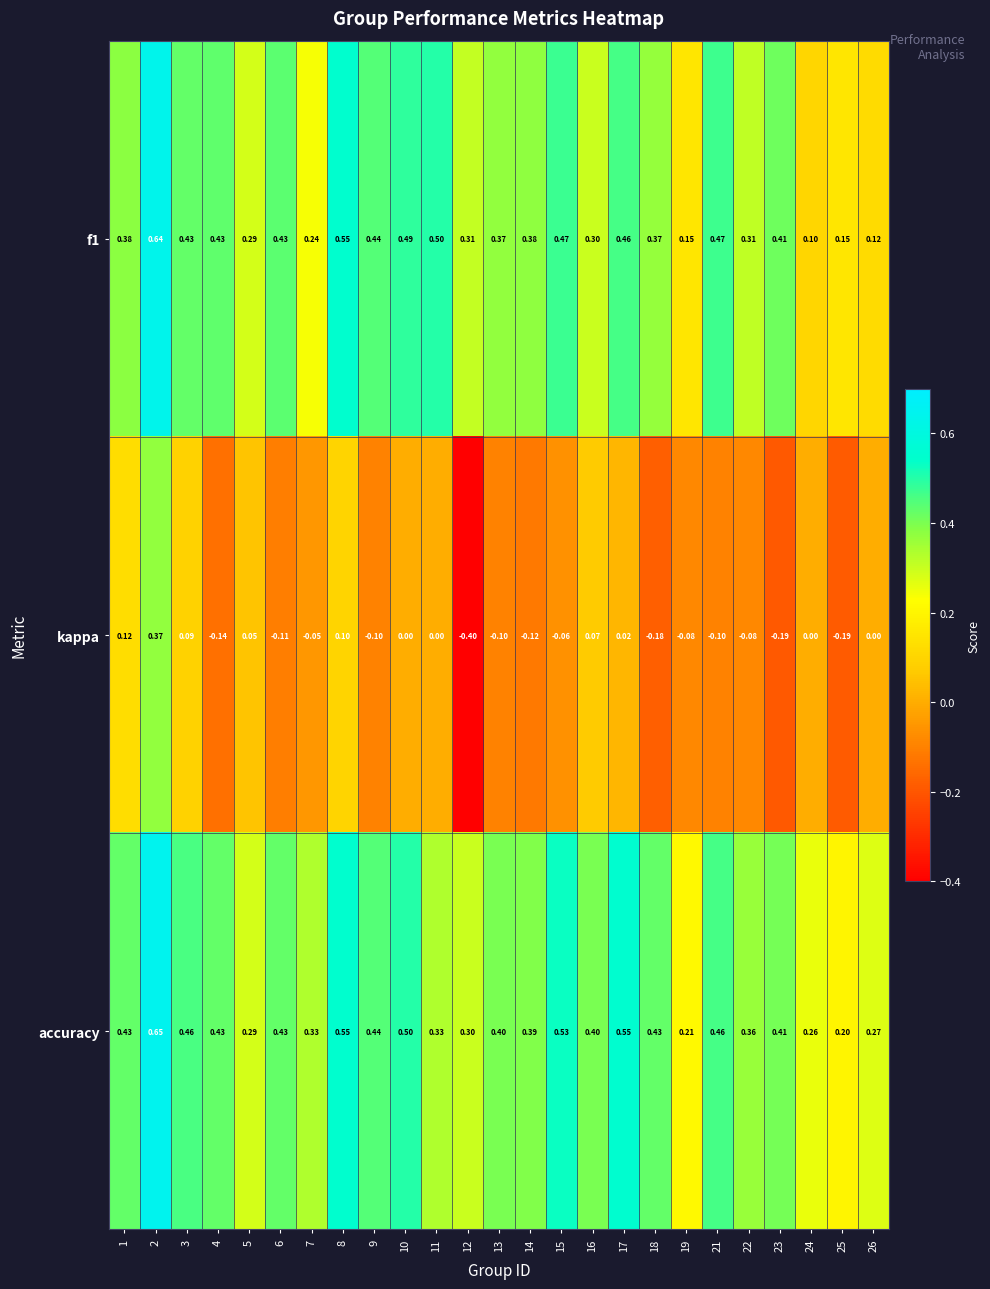

How many series are shown in this chart?

3